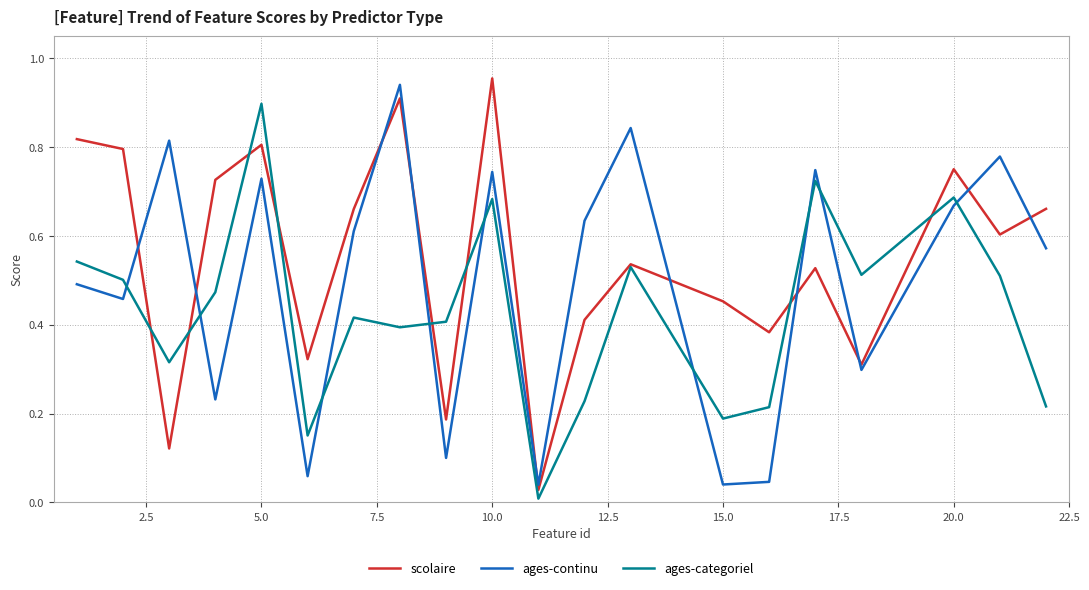

How many intersections are there between ages-continu and ages-categoriel?

9